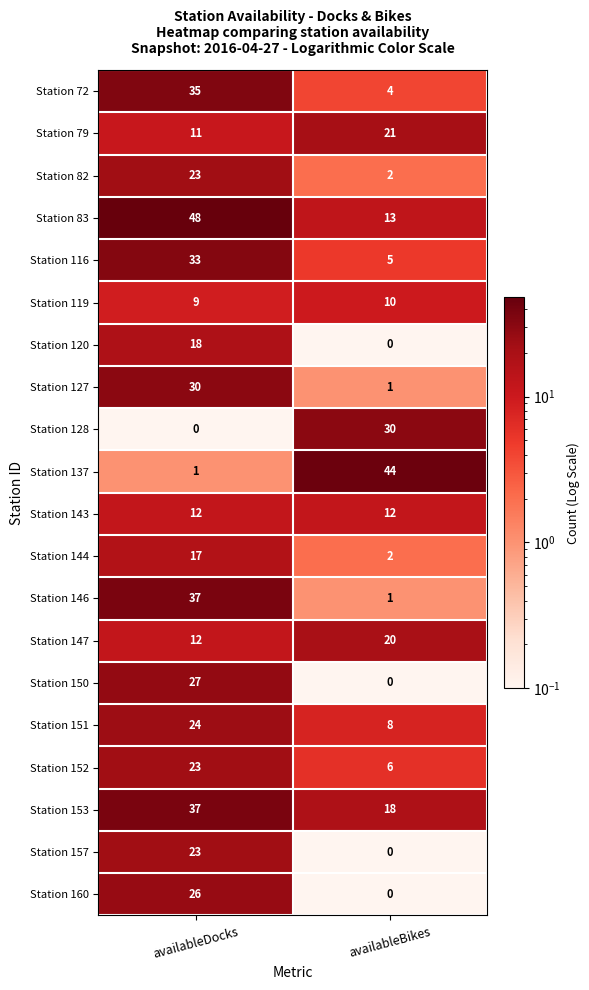

What is the sum of the Station 127 values at availableDocks and availableBikes?

31